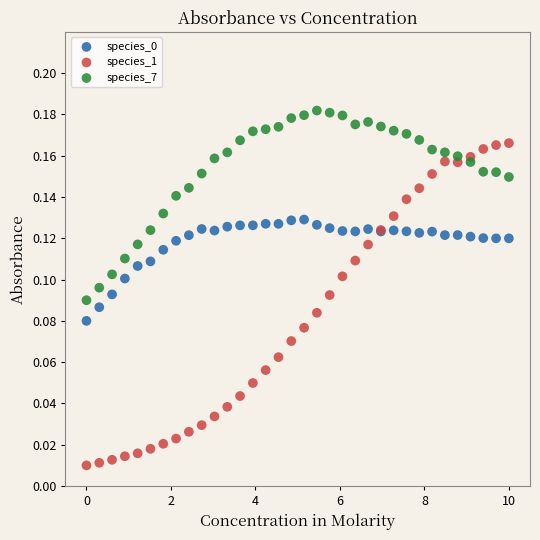

Which series has the widest spread of Y values?

species_1